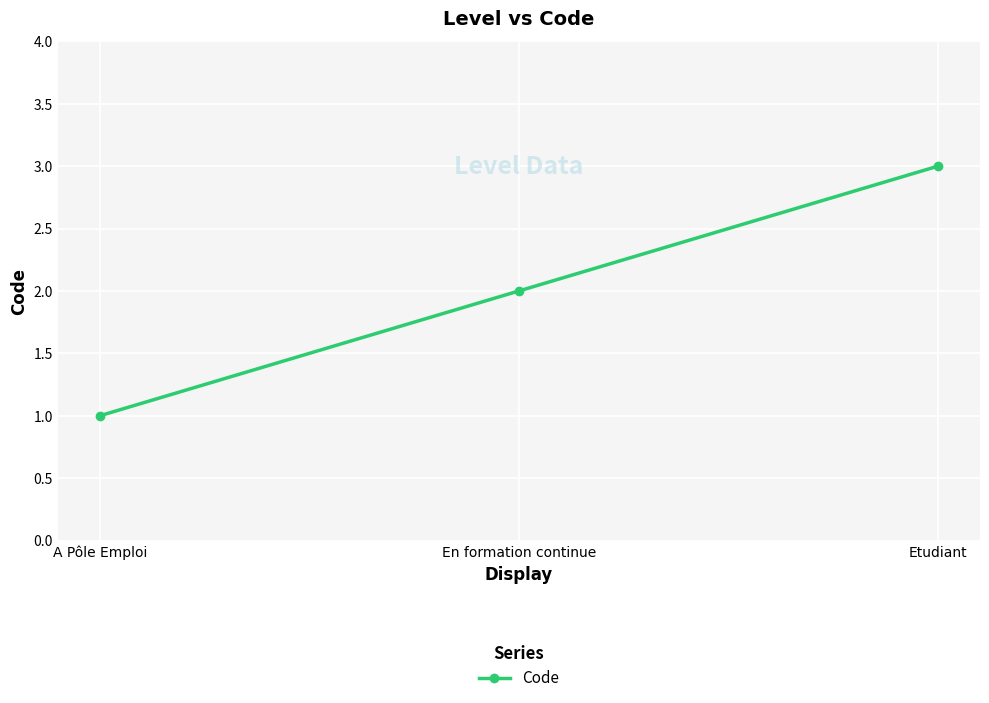

Rank the categories by value from lowest to highest.

A Pôle Emploi, En formation continue, Etudiant